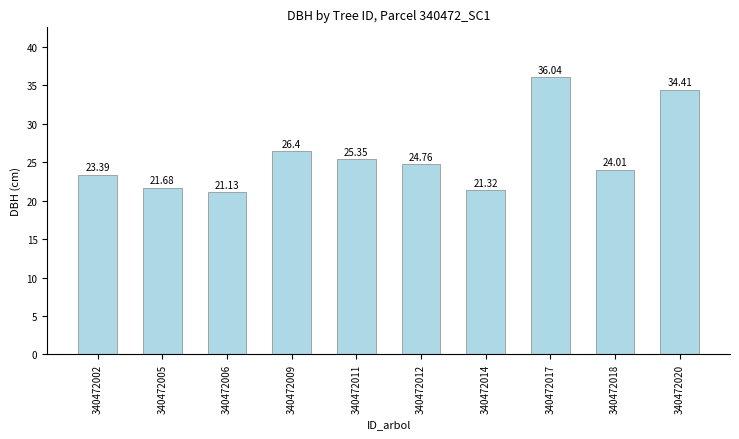

At which category does the chart reach its peak across all series?

340472017